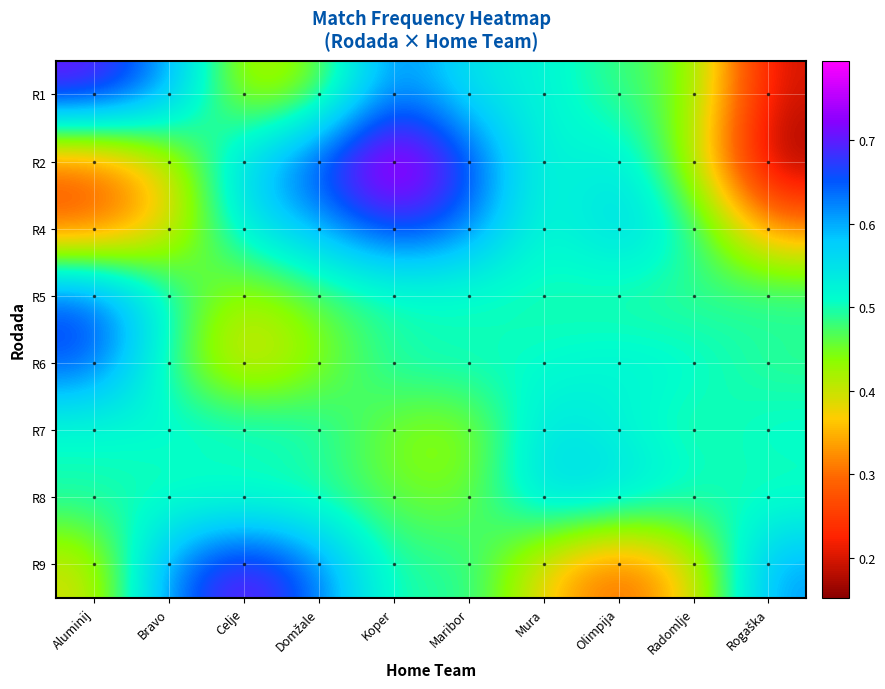

How many categories are shown in the chart?

10